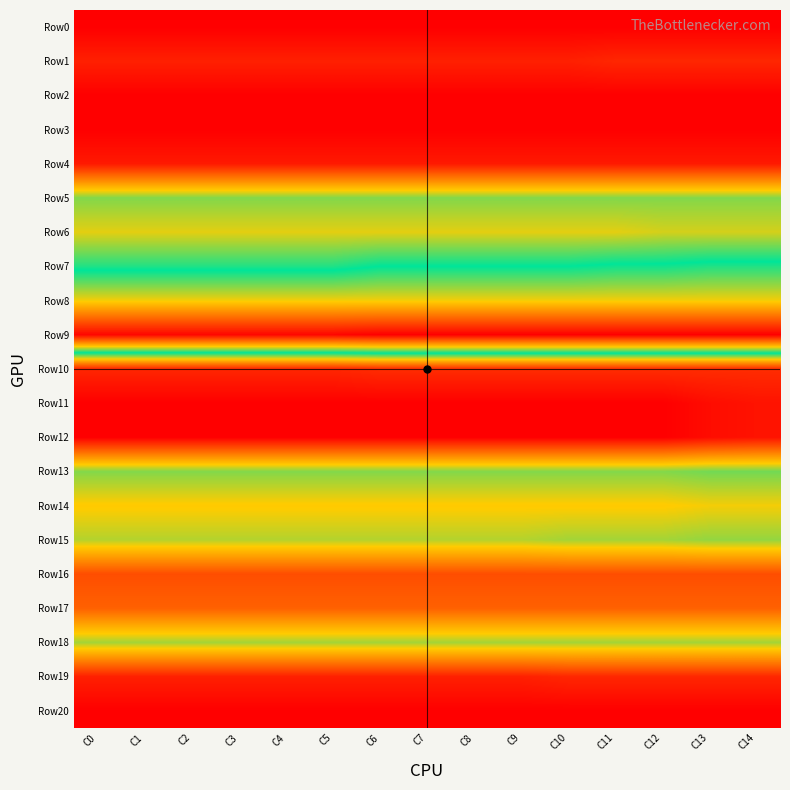

How many data points does each series have?

15